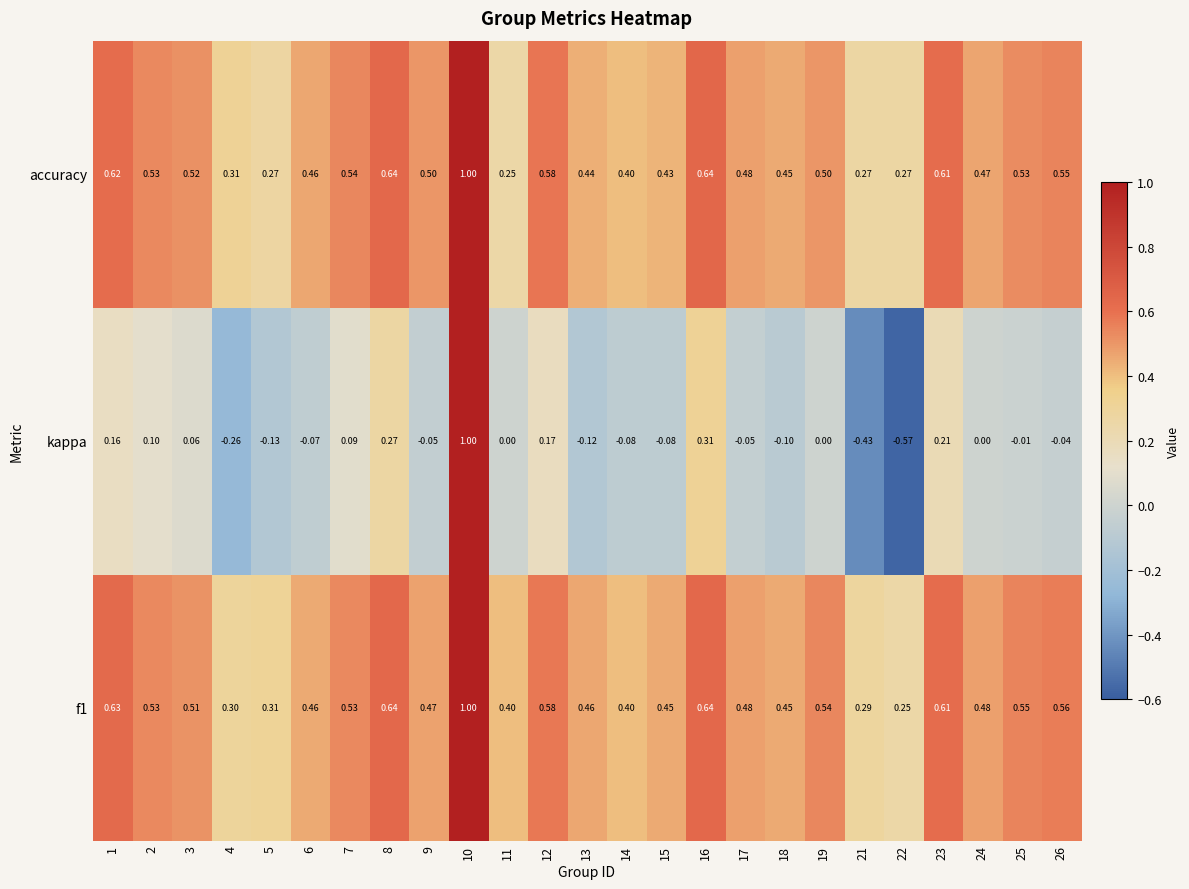

Between 10 and 11, which series saw the biggest shift?

kappa